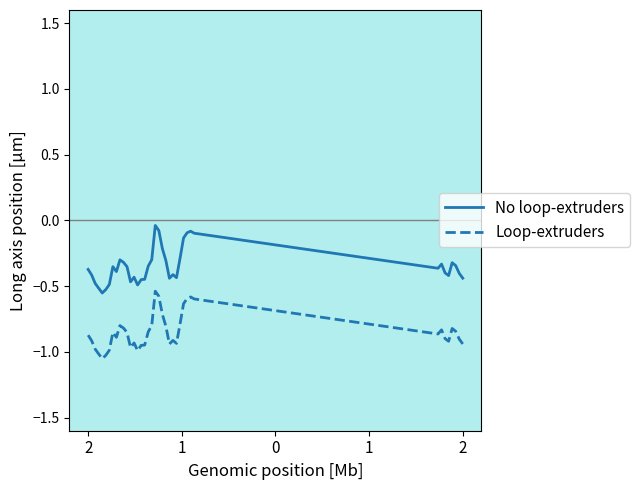

Rank the series by their maximum value, from highest to lowest.

No loop-extruders, Loop-extruders